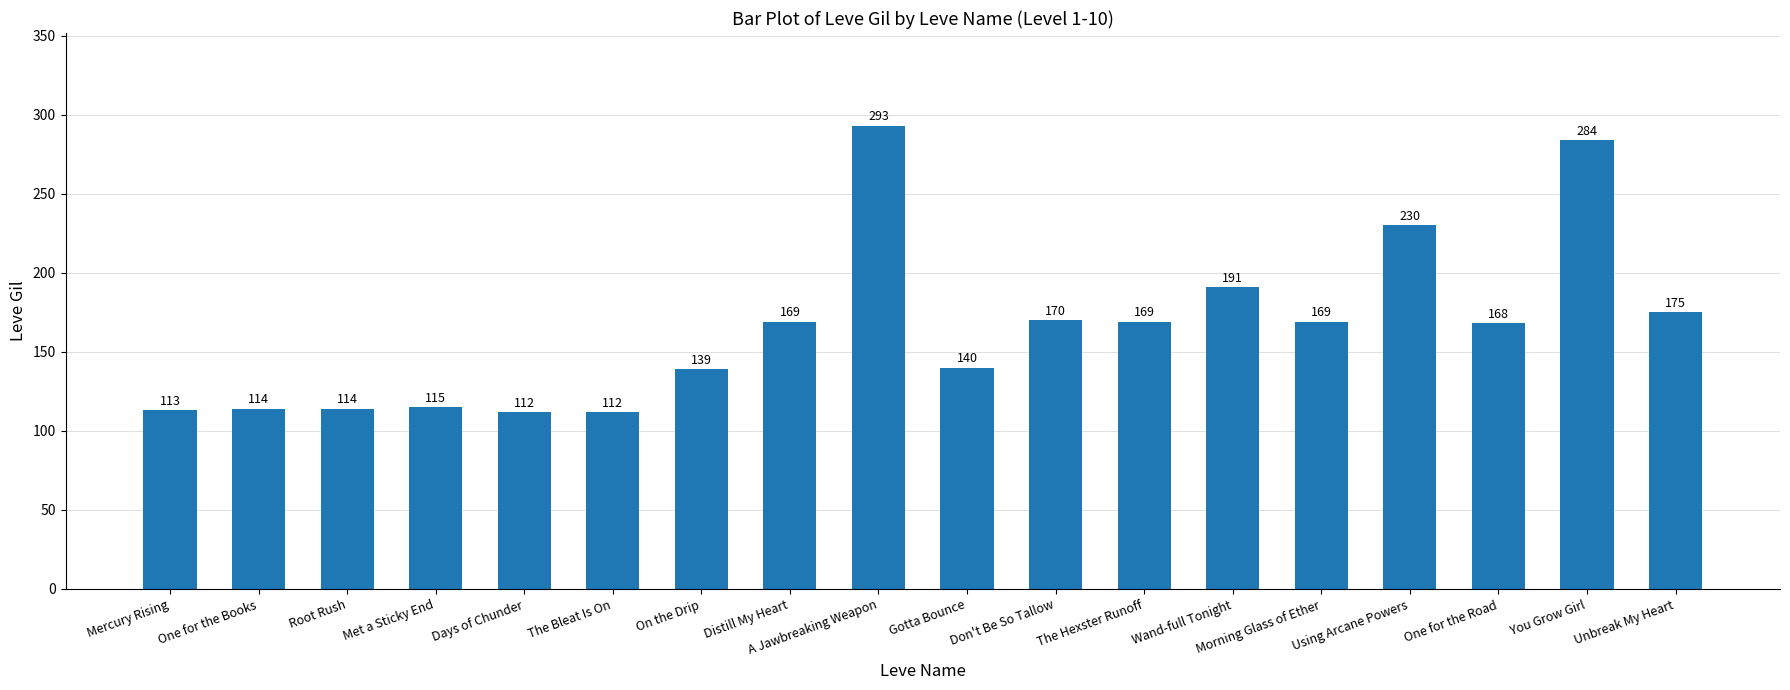

Which category has the highest value across all series?

A Jawbreaking Weapon